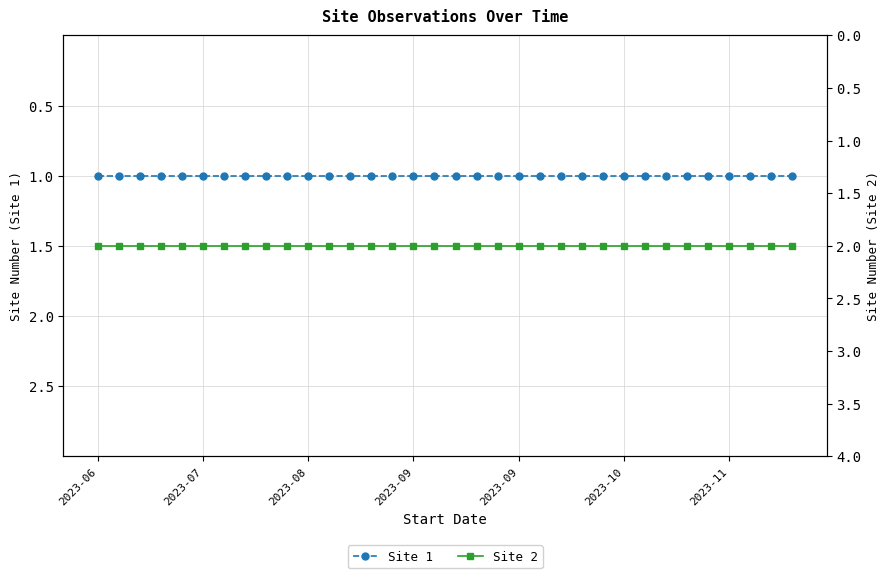

The value of Site 2 at 29 is 3. True or false?

False